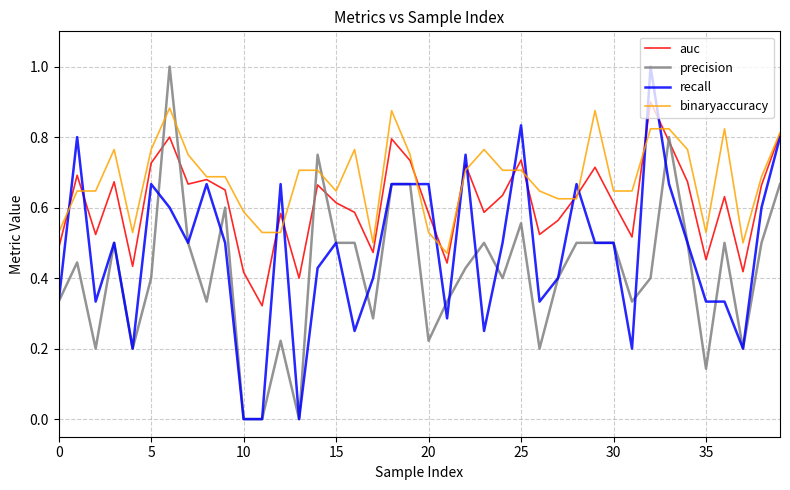

Which series has the largest total across all categories?

binaryaccuracy